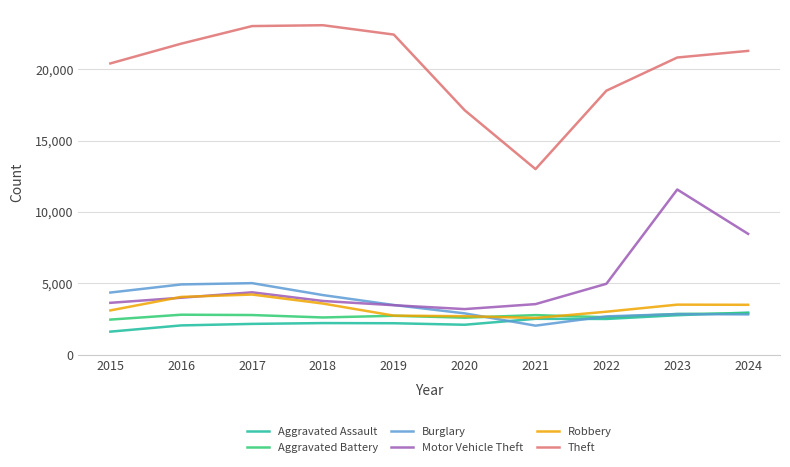

What is the minimum value for Theft?

13003